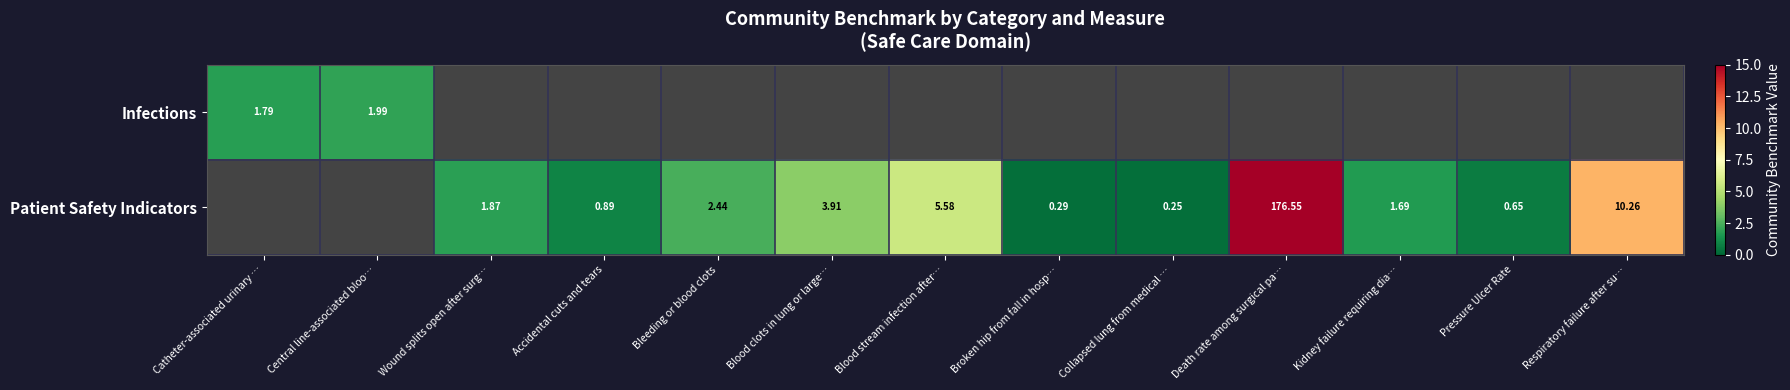

Which label corresponds to the smallest value in the chart?

Collapsed lung from medical …